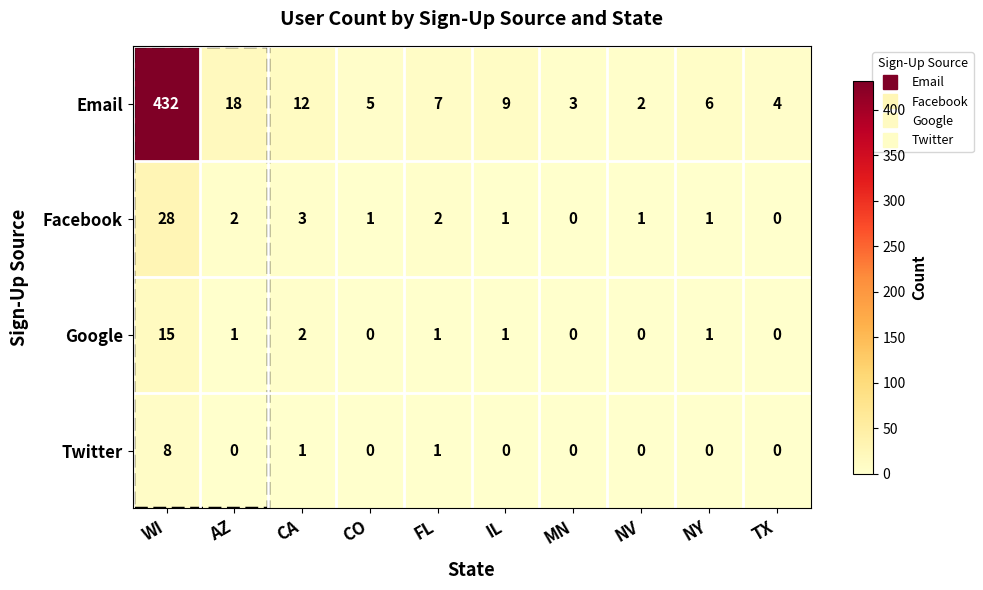

What is the difference between the maximum and minimum values in the Email series?

430